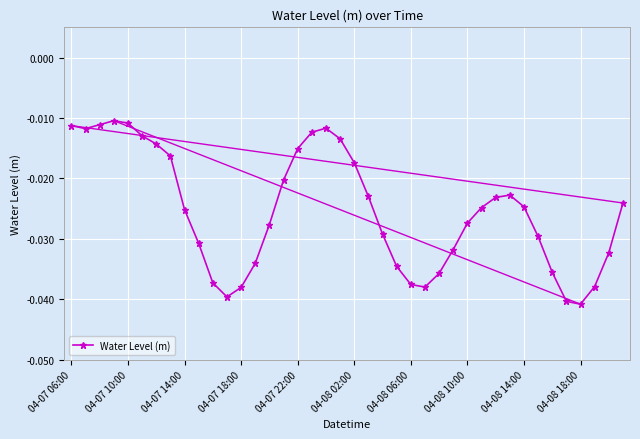

True or false: the data has more than 2 interior local peaks.

True